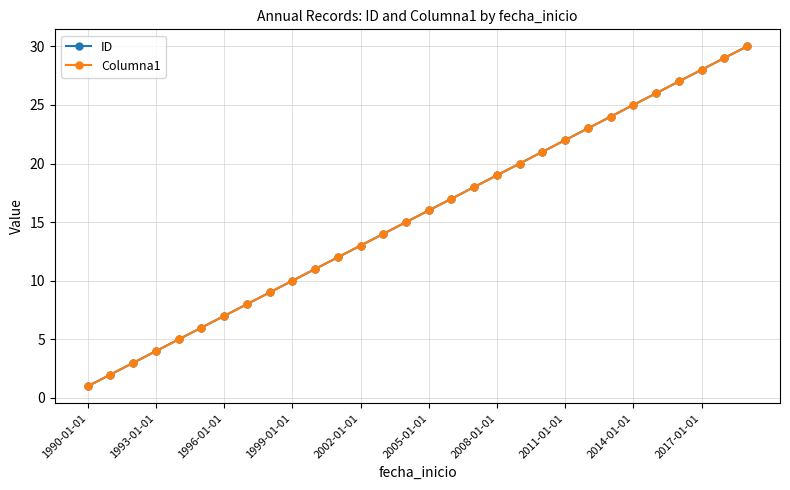

True or false: Columna1 and ID cross at least once.

False